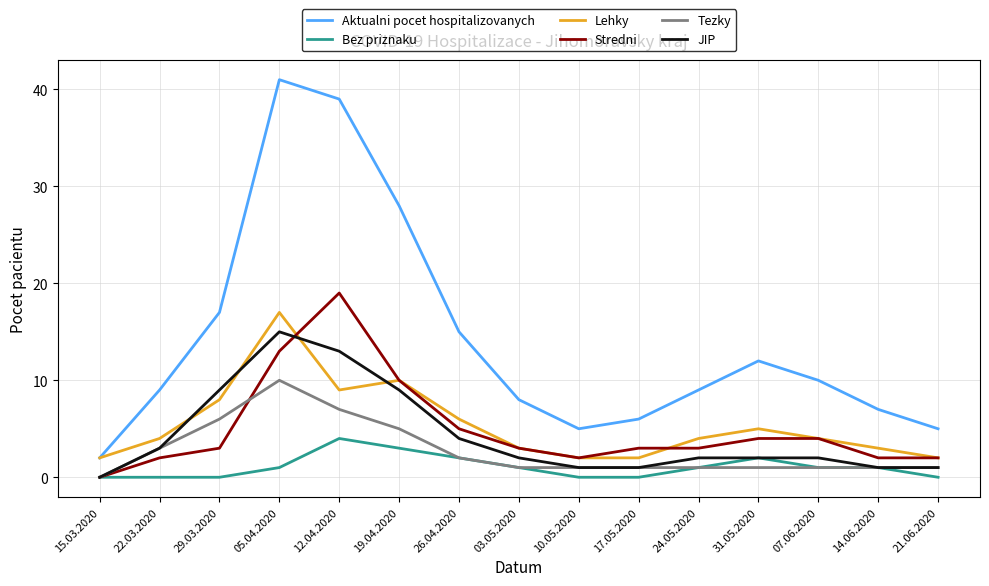

Which series has the largest total across all categories?

Aktualni pocet hospitalizovanych